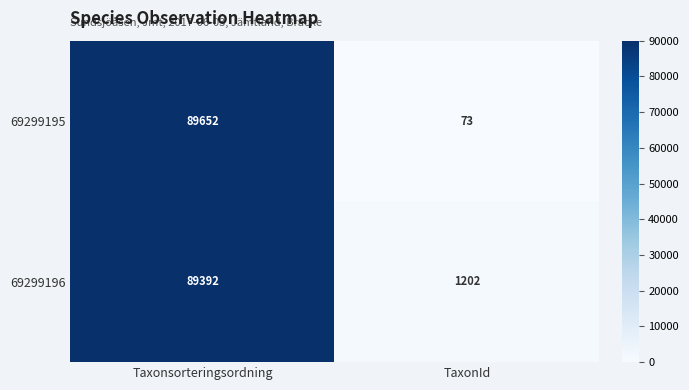

What is the lowest value of the 69299196 series?

1202